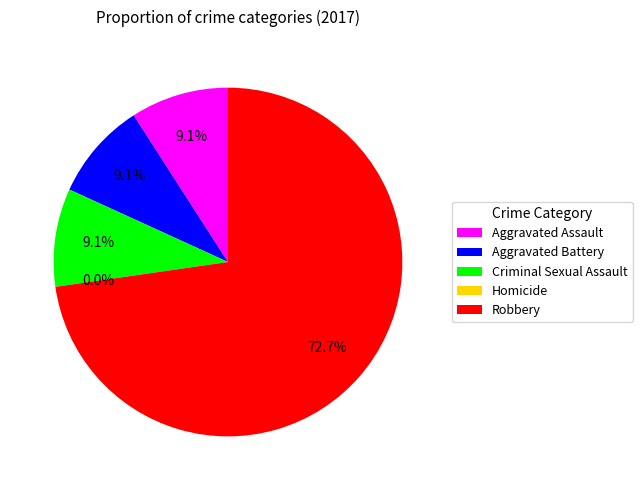

To the nearest percent, what is the difference between the Homicide and Aggravated Assault slice percentages?

9%